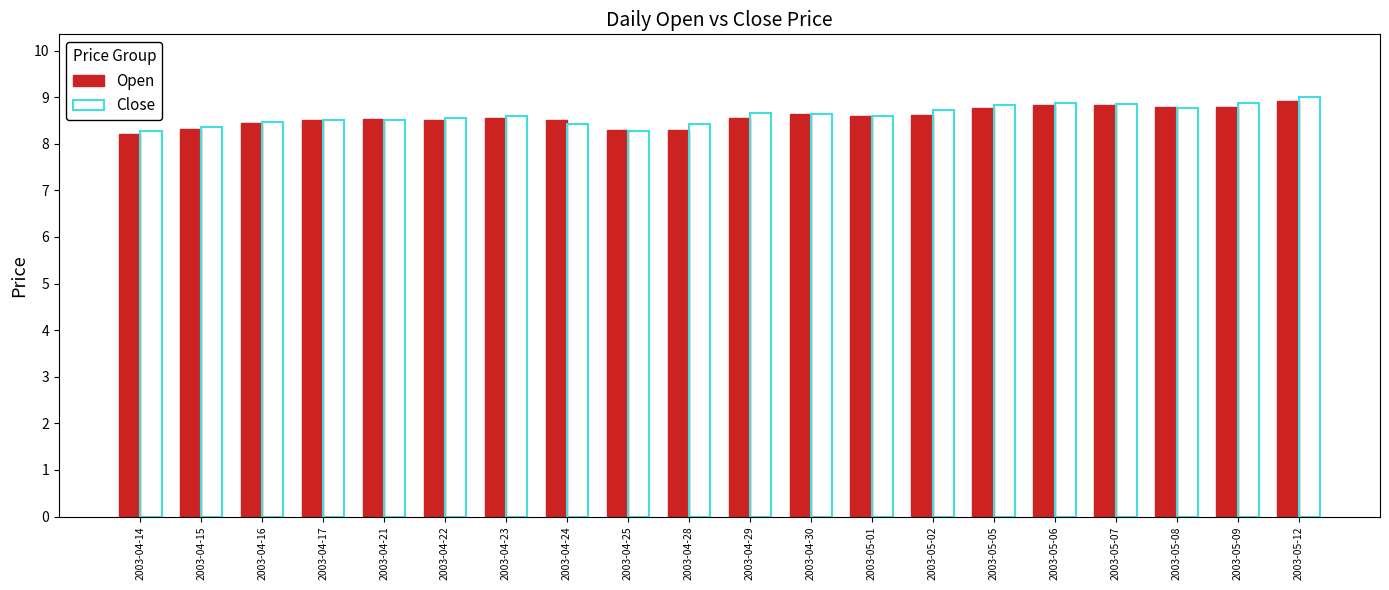

What is the label of the 7th bar from the right?

2003-05-02